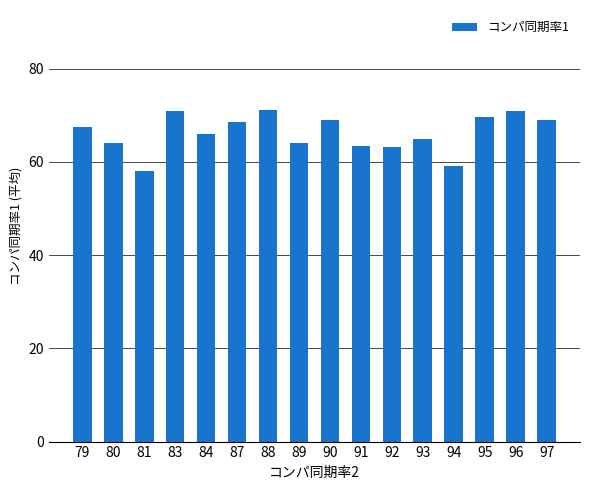

What is the ratio of the value at 97 to the value at 83?

1.0